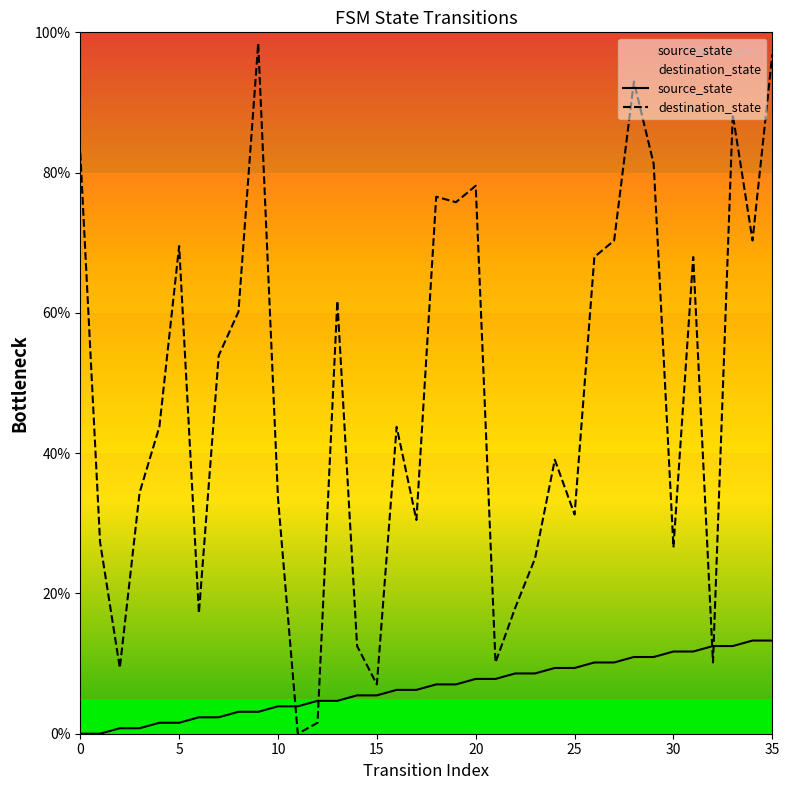

What is the sum of the source_state values at 24 and 27?

19.5